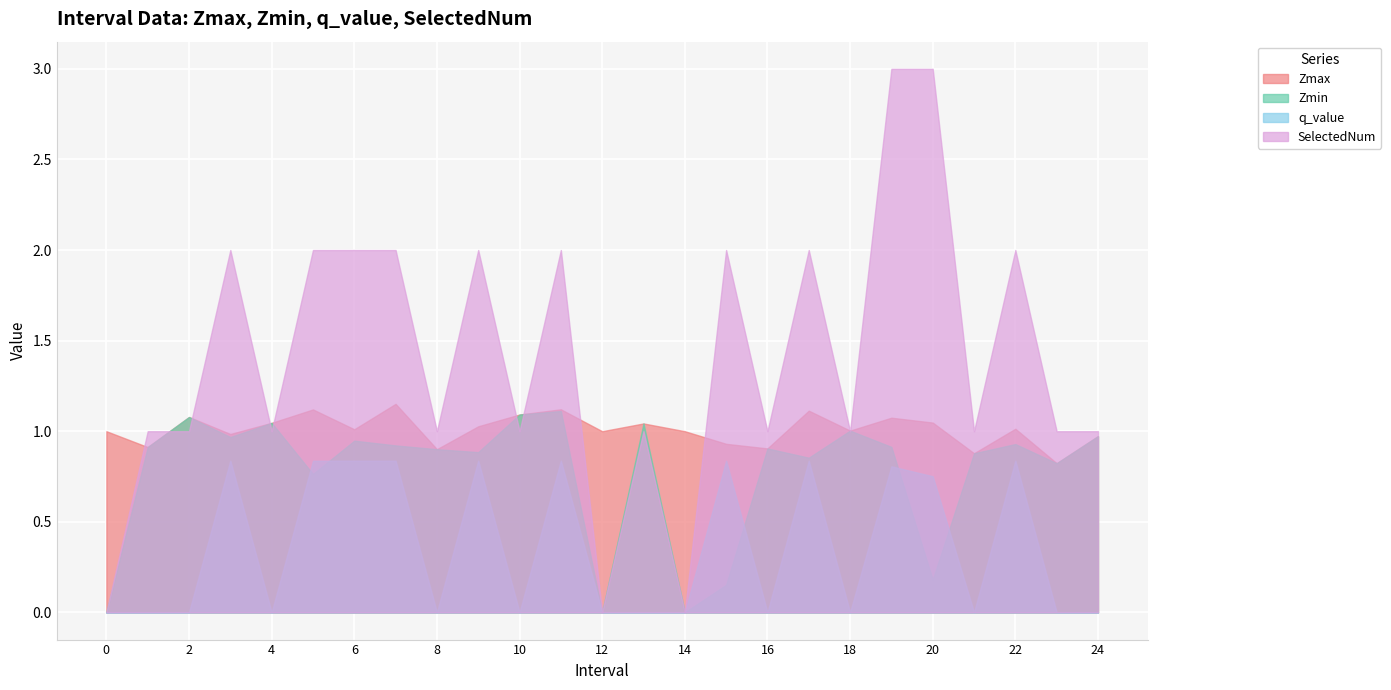

How many positive values does the q_value series have?

11